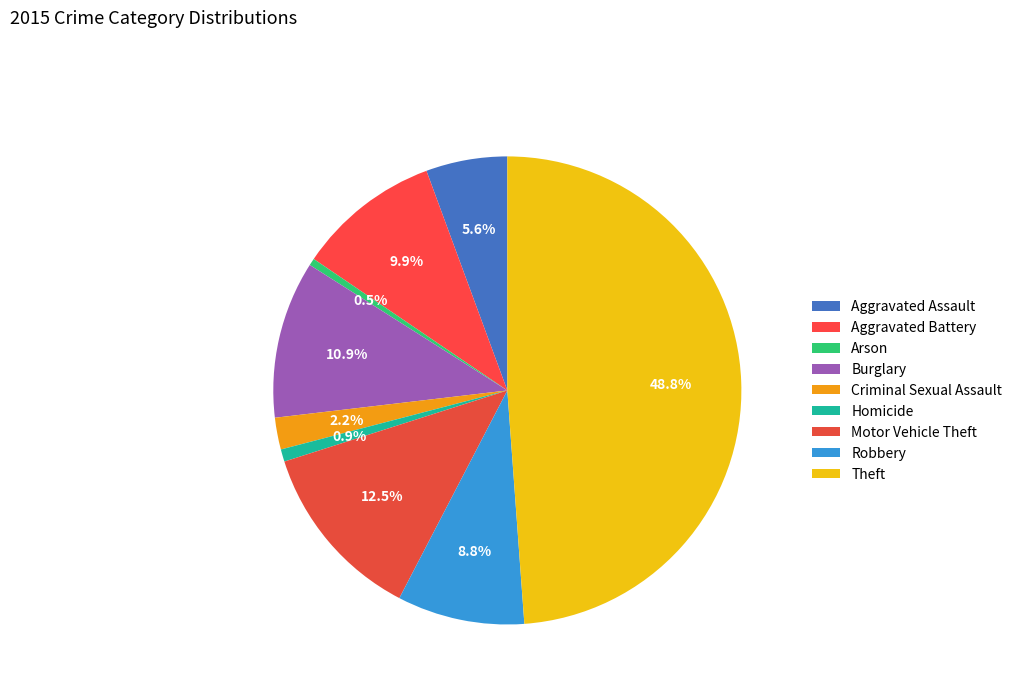

How many slices are in this pie chart?

9